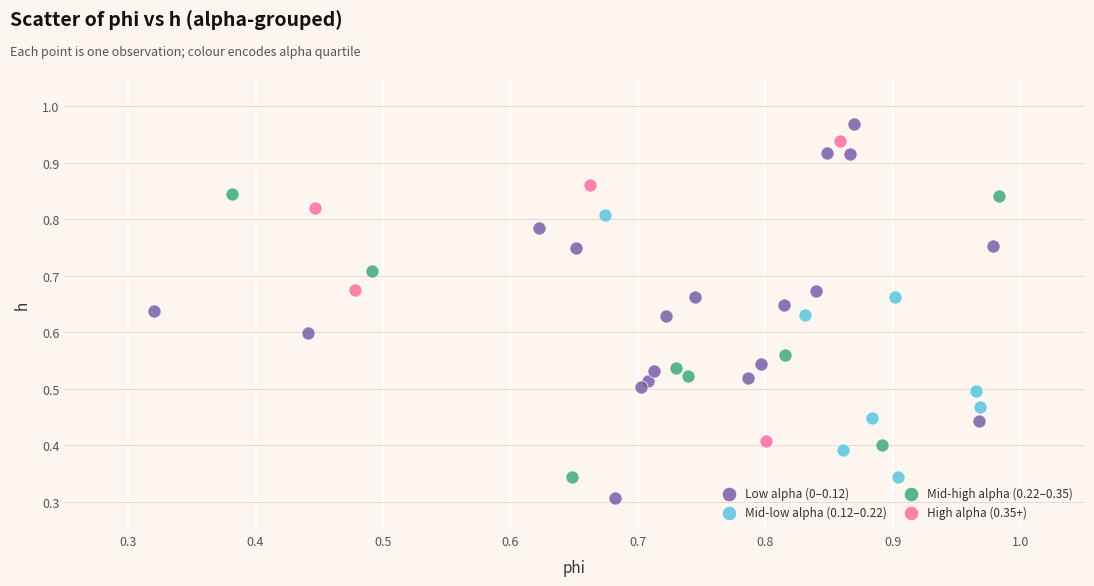

Which series has the largest Y range (max minus min)?

Low alpha (0–0.12)